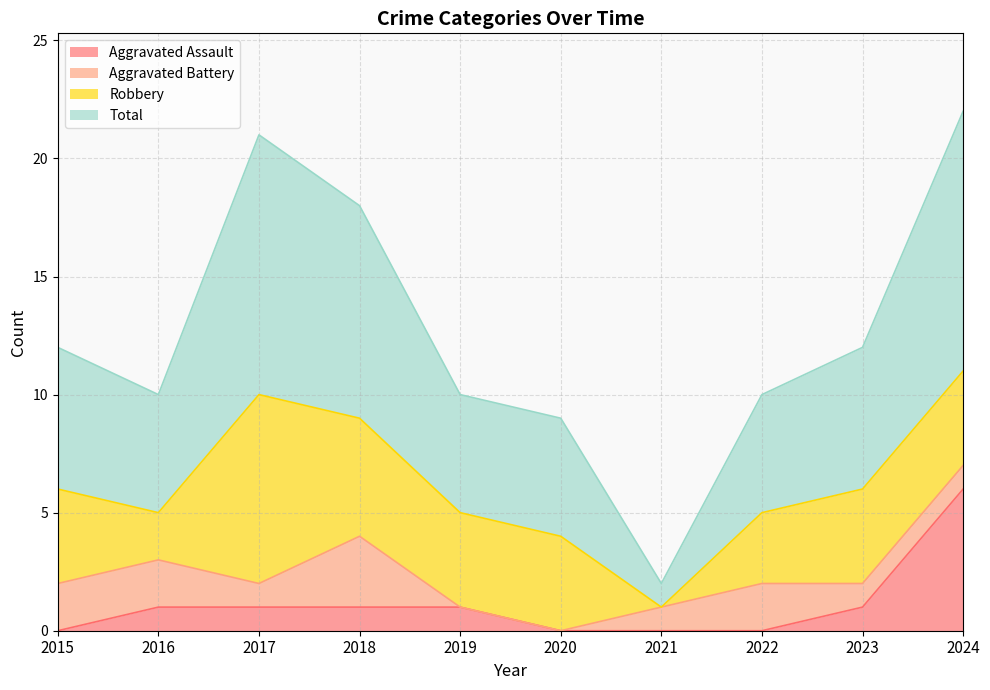

True or false: Aggravated Assault has a value of 2 at 2017.

False